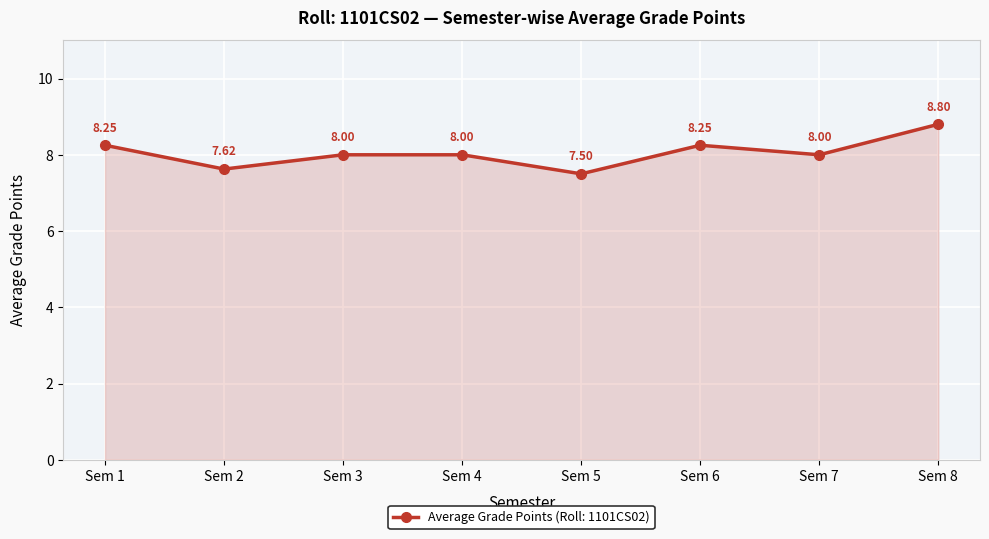

What is the ratio of the value at Sem 8 to the value at Sem 2?

1.2